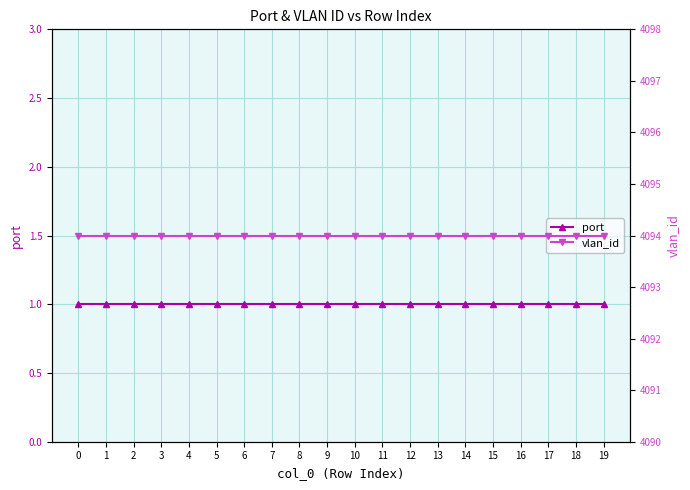

Reading right to left, list all the values displayed in this chart.

port: 19=1	18=1	17=1	16=1	15=1	14=1	13=1	12=1	11=1	10=1	9=1	8=1	7=1	6=1	5=1	4=1	3=1	2=1	1=1	0=1
vlan_id: 19=4094	18=4094	17=4094	16=4094	15=4094	14=4094	13=4094	12=4094	11=4094	10=4094	9=4094	8=4094	7=4094	6=4094	5=4094	4=4094	3=4094	2=4094	1=4094	0=4094